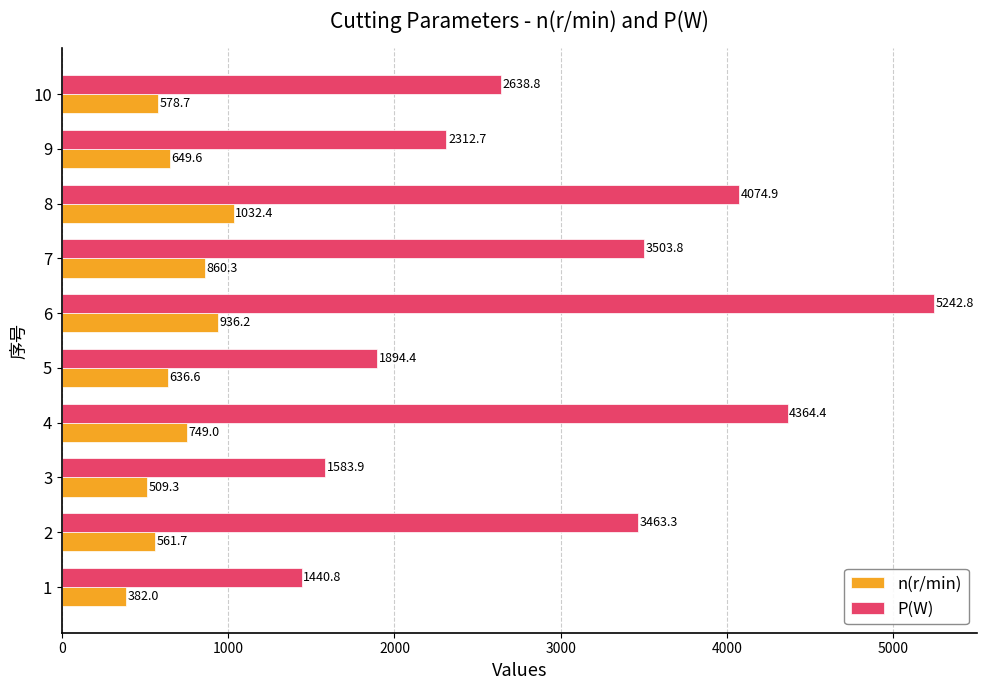

What is the average value of the n(r/min) series?

689.6